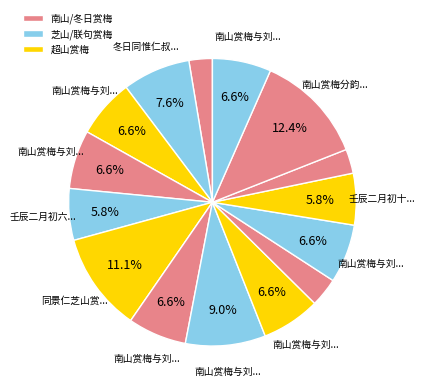

Which category has the smallest portion of the pie?

南山赏梅分韵得观字